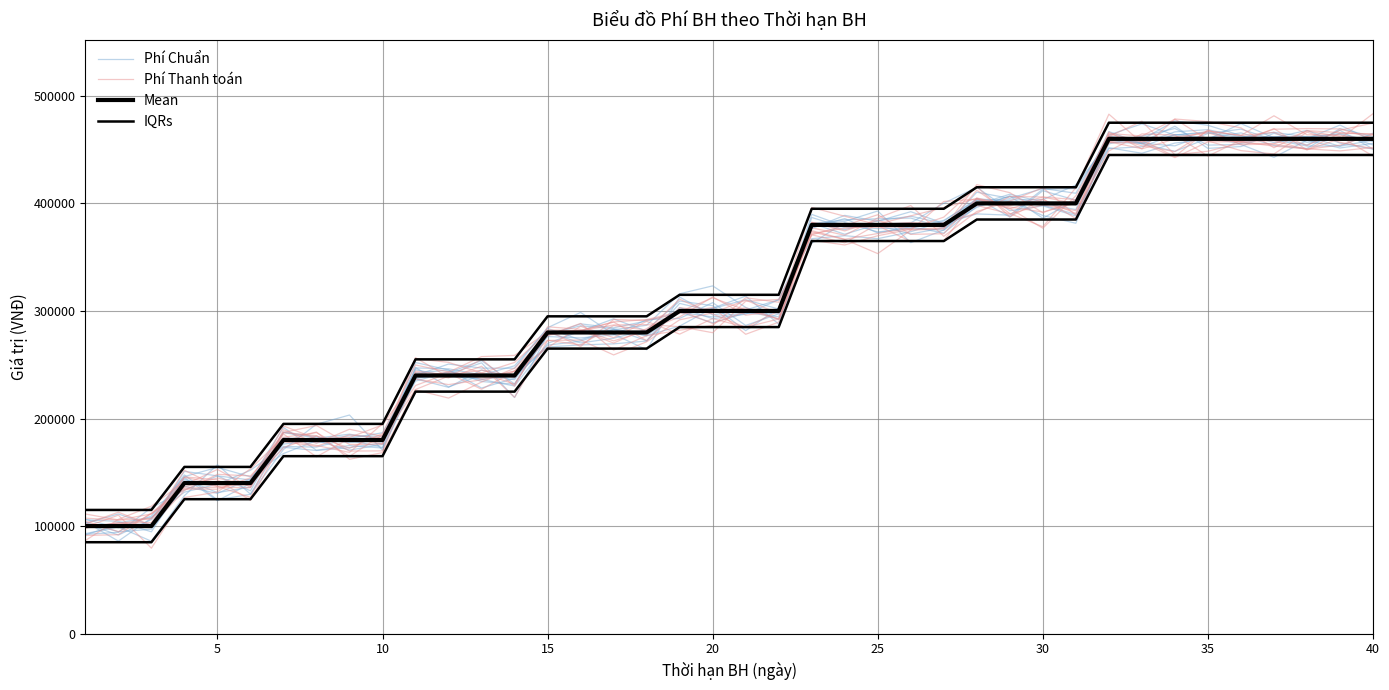

How many interior local peaks does the Phí Chuẩn series have?

10